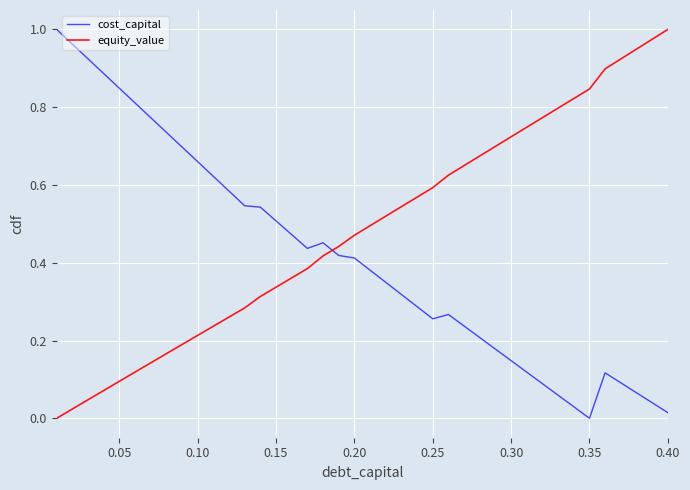

Which series has the largest total across all categories?

equity_value